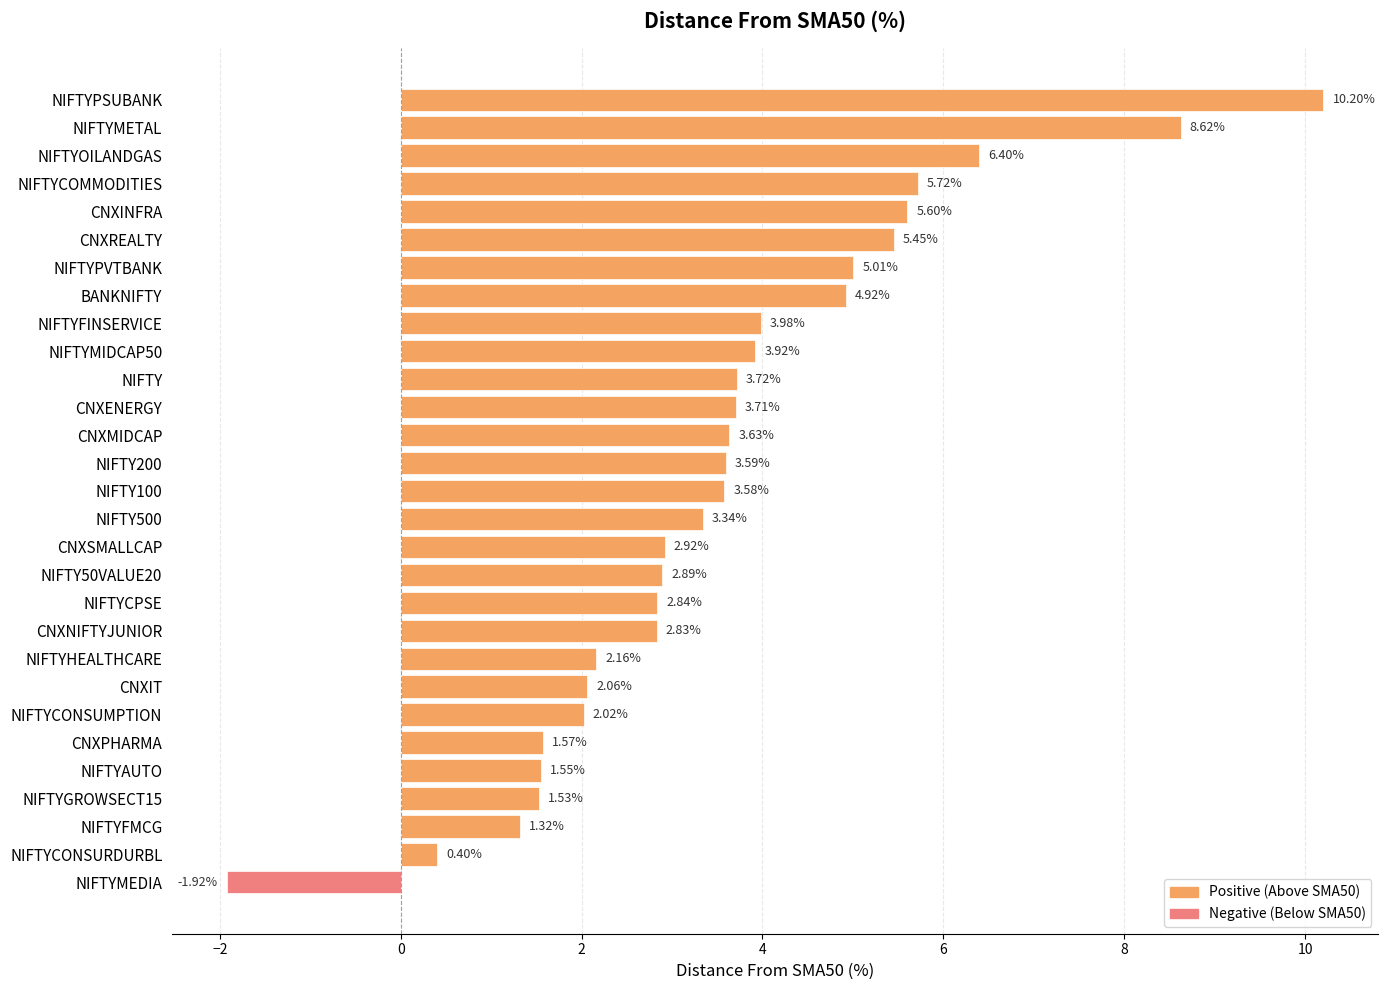

At which label is the value closest to 4?

NIFTYFINSERVICE